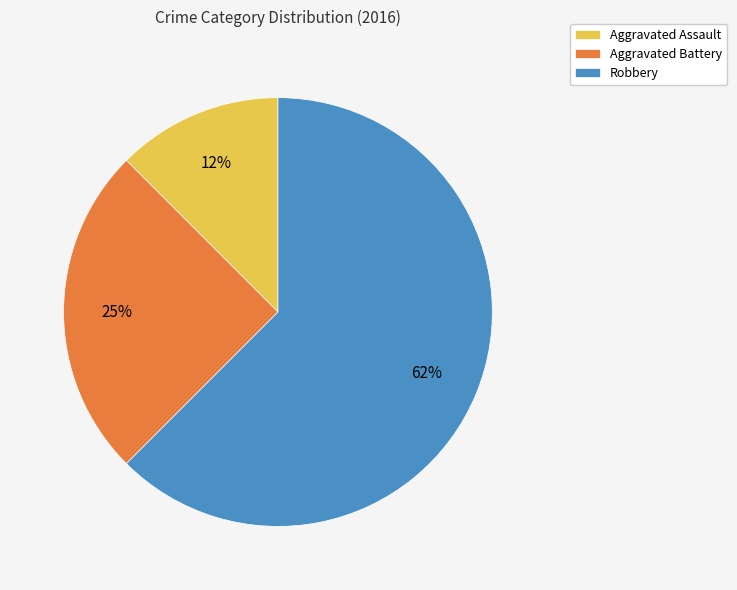

Between Aggravated Battery and Aggravated Assault, which is larger?

Aggravated Battery